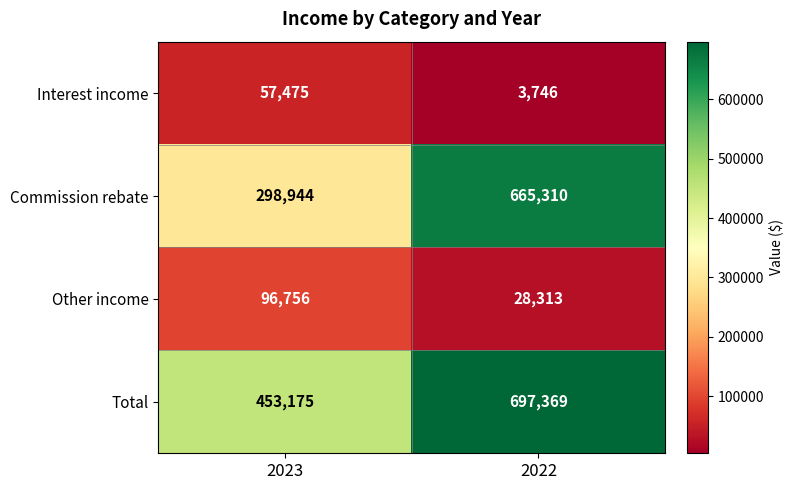

Where is Interest income nearest to the value 30610?

2022